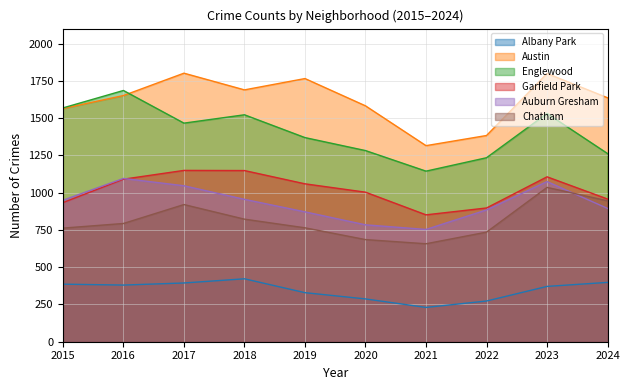

Which series has the largest total across all categories?

Austin